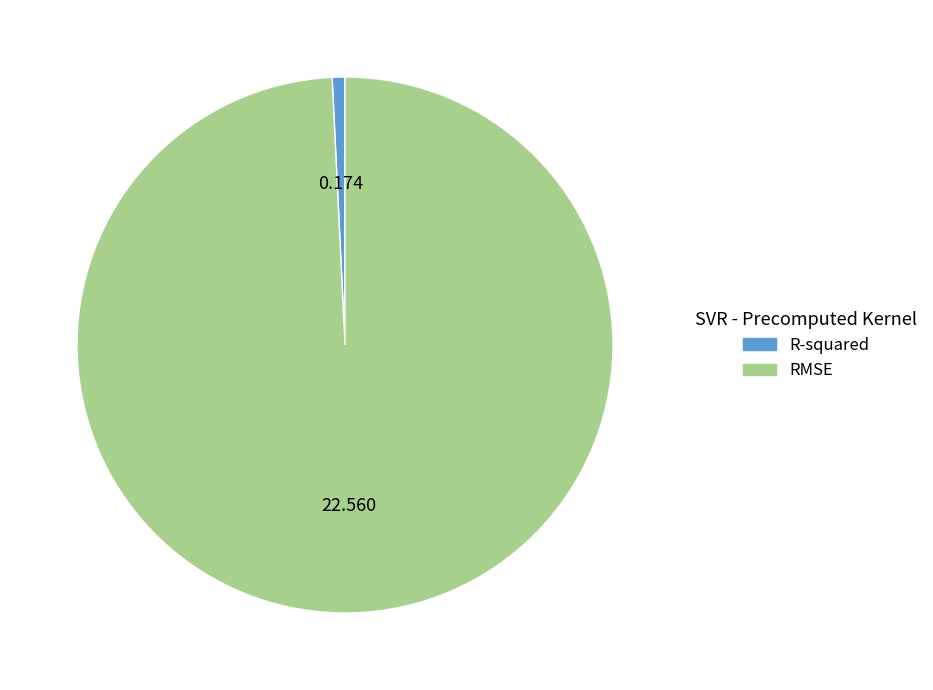

What is the largest slice in the pie chart?

RMSE